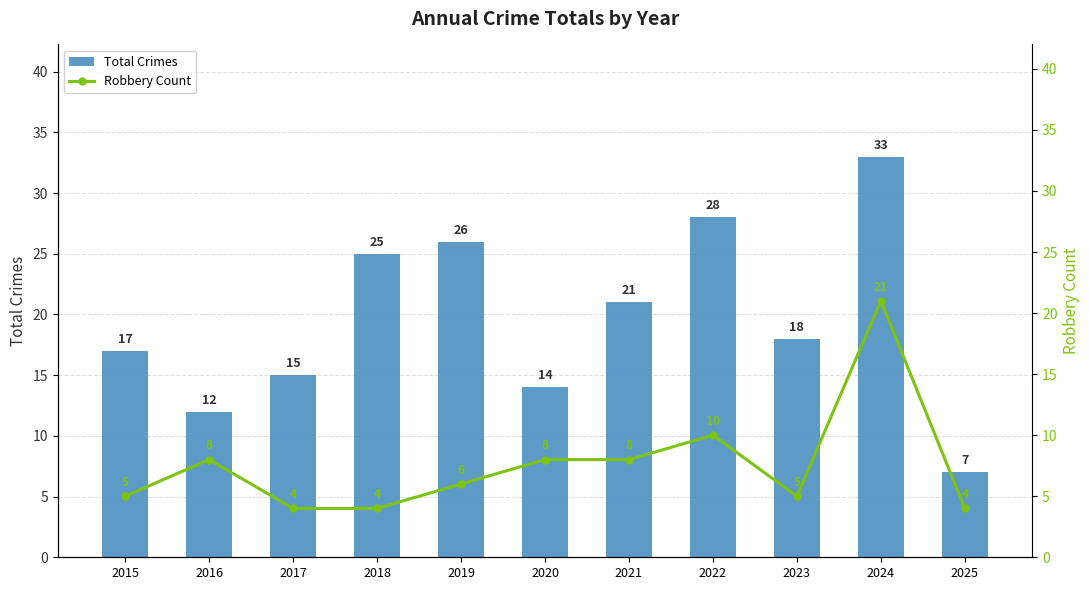

The Total Crimes series shows 14 at 2020. True or false?

True